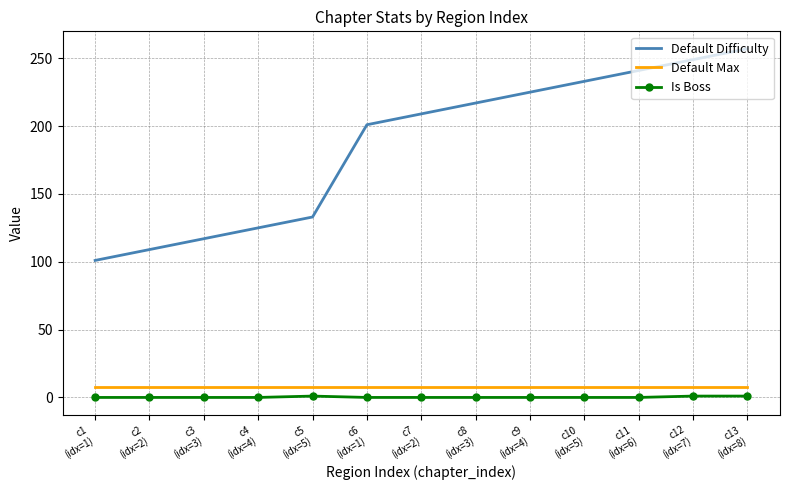

True or false: Default Difficulty has more than 2 interior local peaks.

False